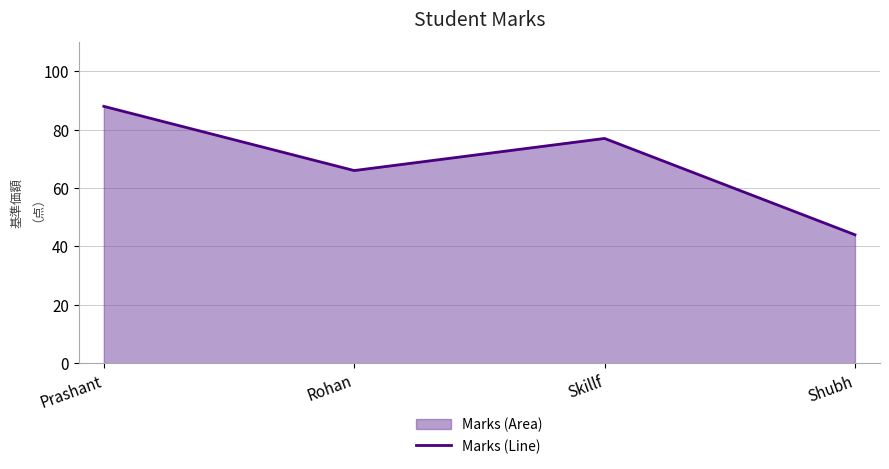

The value at Skillf is 114. True or false?

False